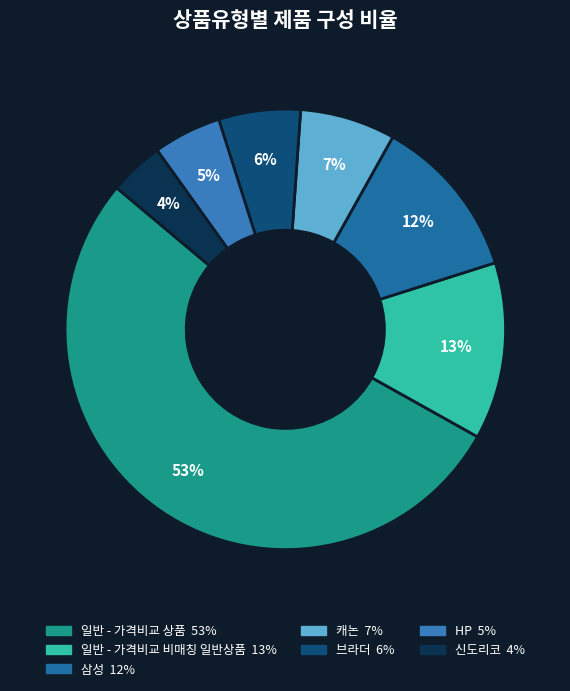

Approximately how many times larger is the value at 캐논 compared to 브라더?

1.2